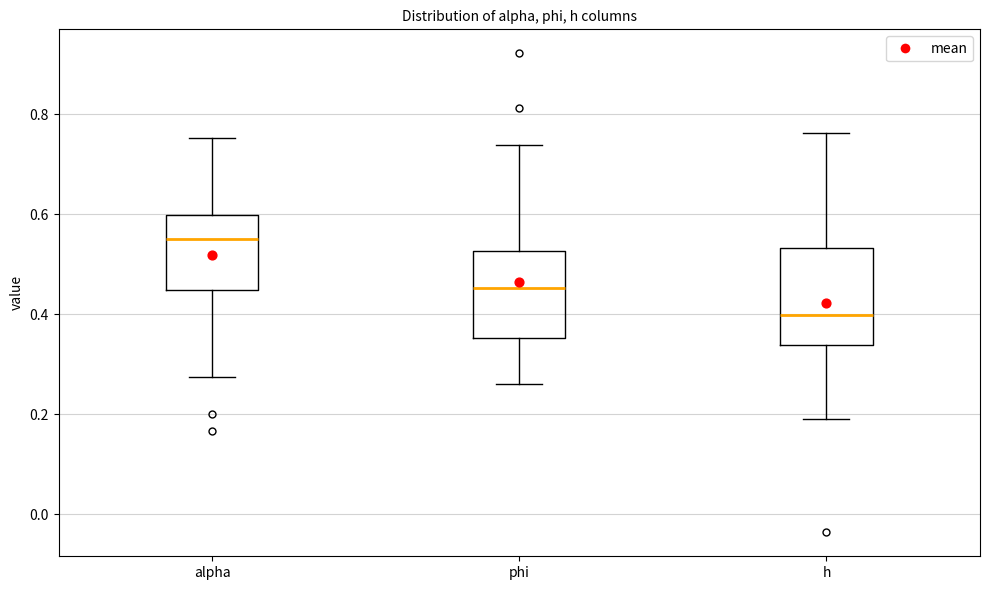

Where does the lower whisker of the box for alpha end on the y-axis? The values are not printed on the chart, so give them approximately, as read against the axis.

0.28